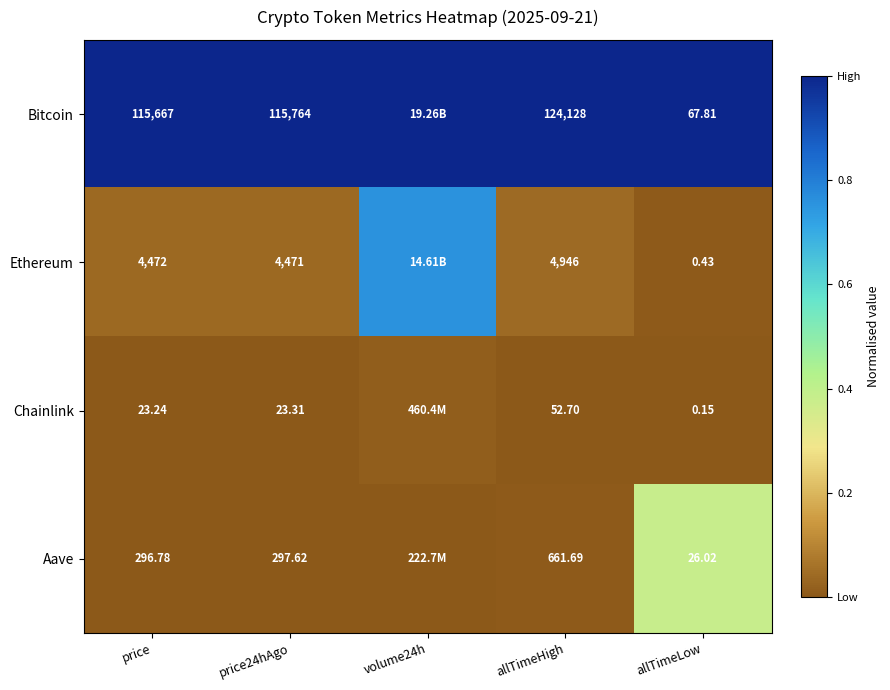

The value of Aave at price24hAgo is 0.0. True or false?

False